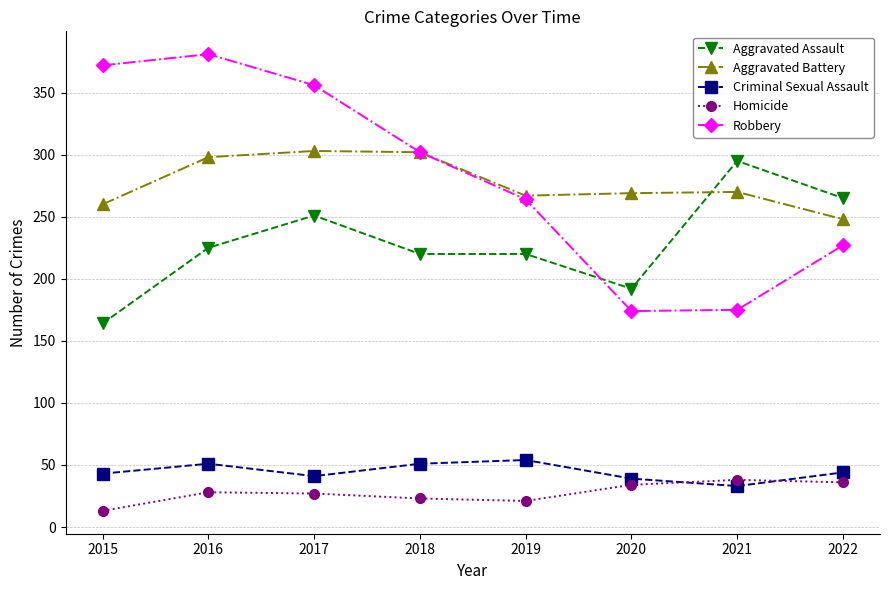

True or false: Aggravated Battery and Criminal Sexual Assault cross at least once.

False